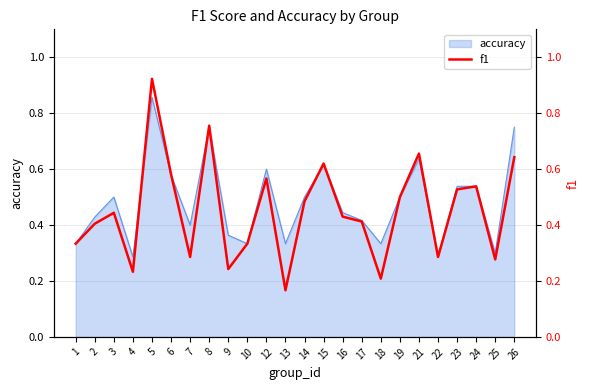

Count the number of categories in the chart.

24